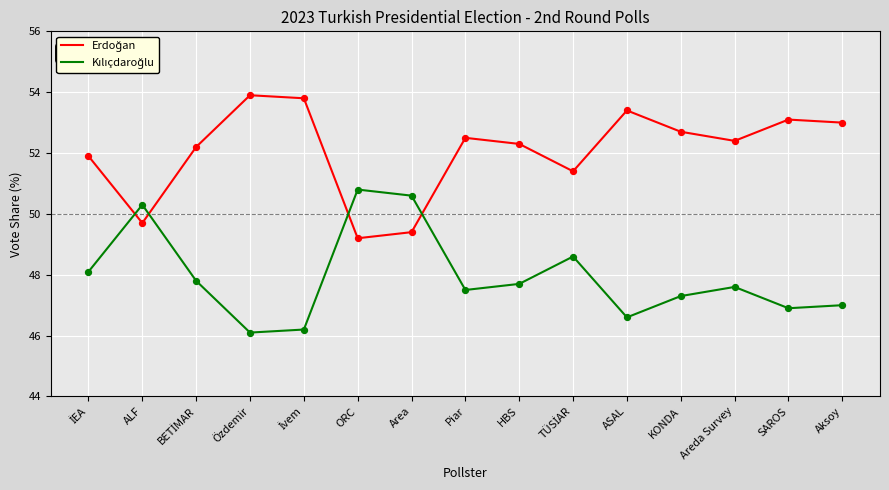

What position from the left is Area?

7